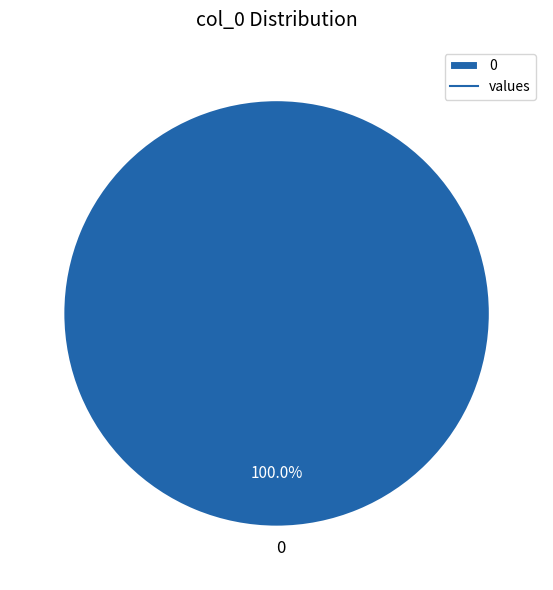

Is there any slice that represents more than half of the pie?

Yes